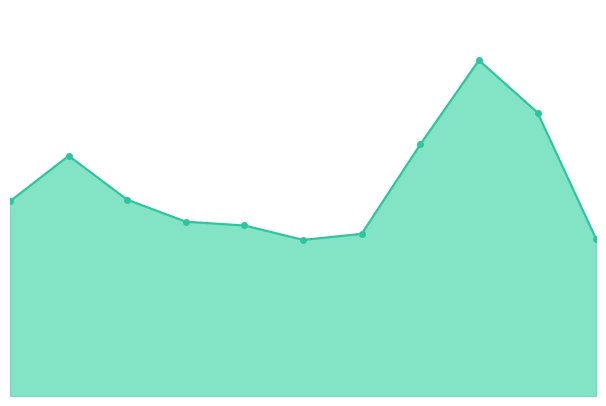

What is the value of the 11th point from the left?

207